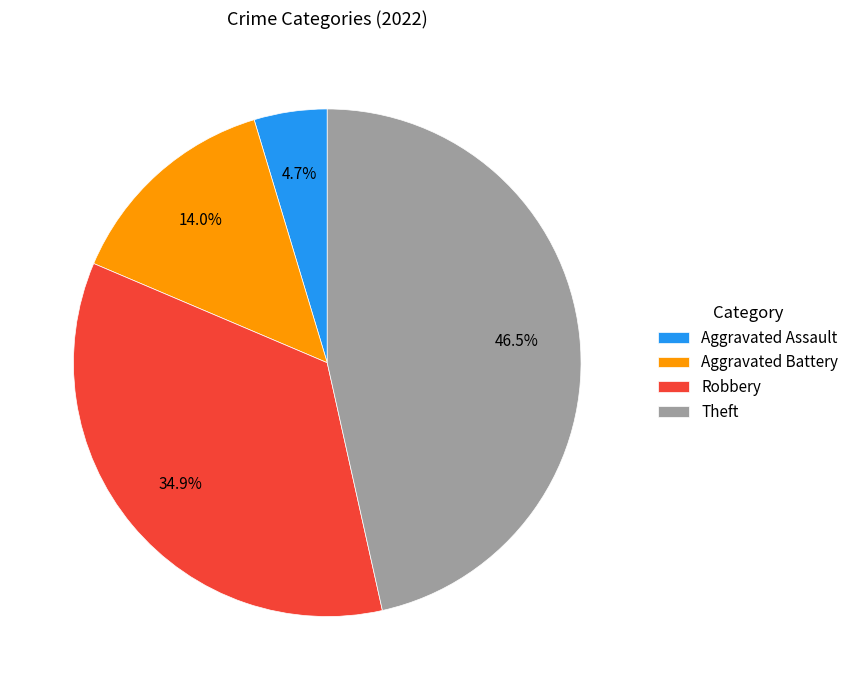

Is Theft the majority of the pie?

No